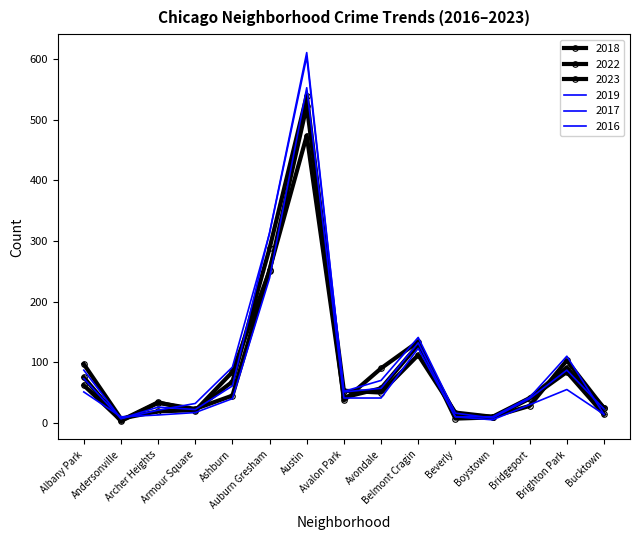

How many series are shown in this chart?

6